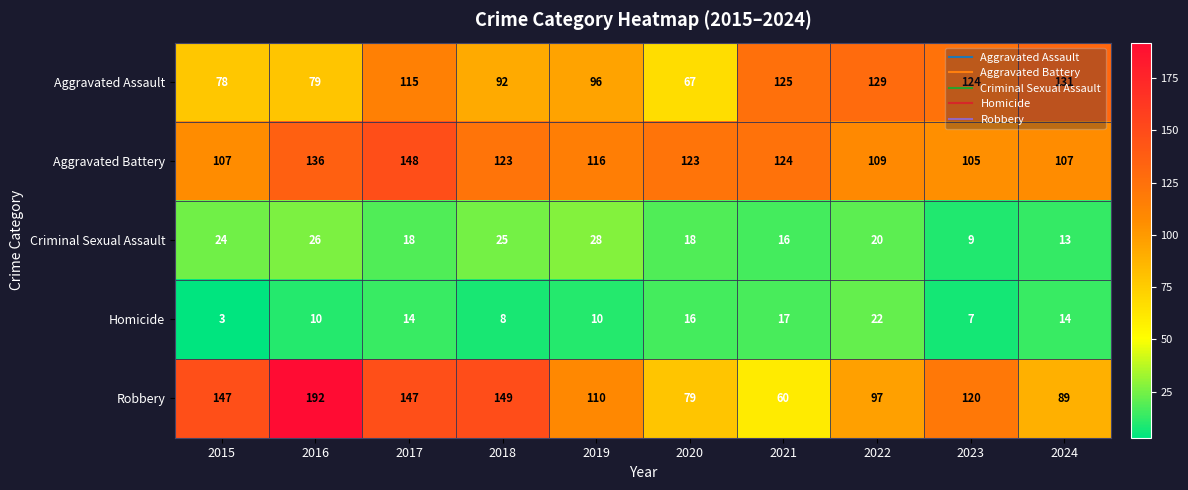

Which series has the largest total across all categories?

Aggravated Battery